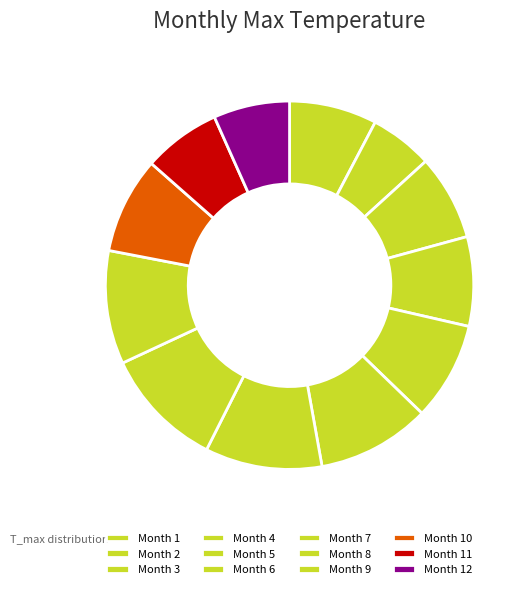

How many segments does this pie chart have?

12